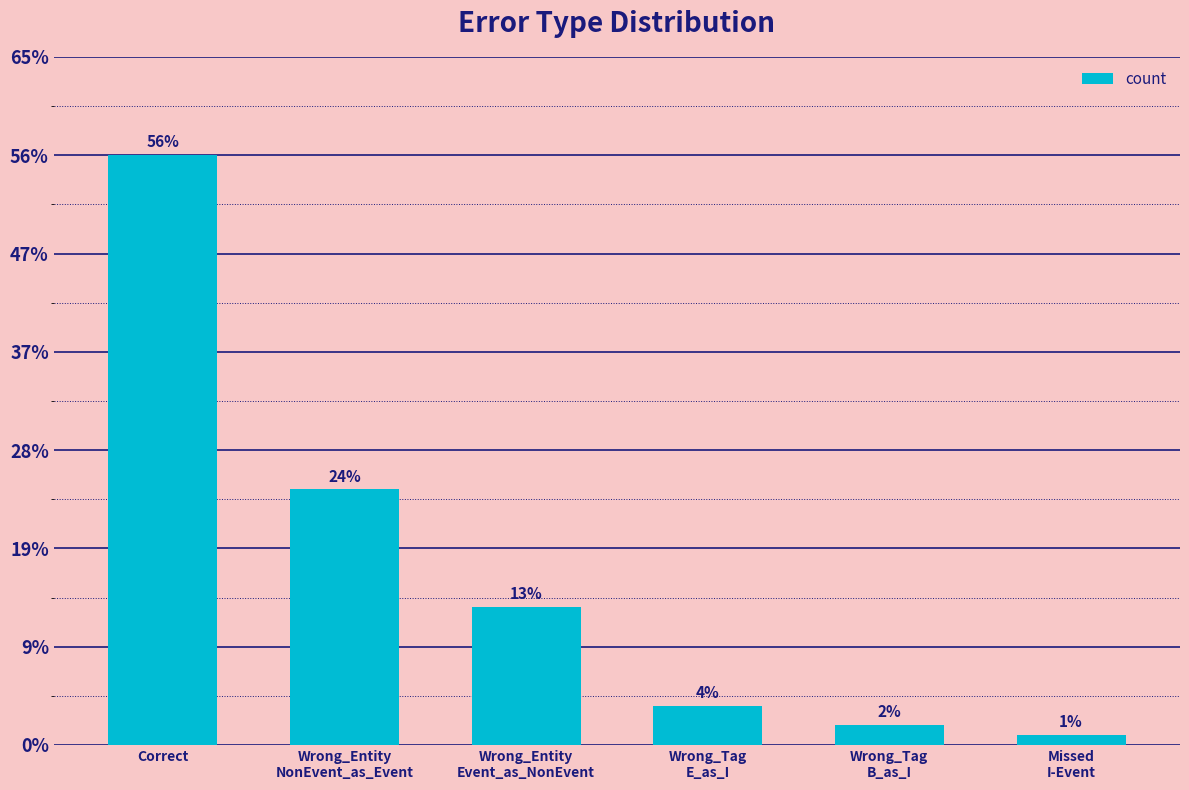

Does the chart contain any negative values?

No